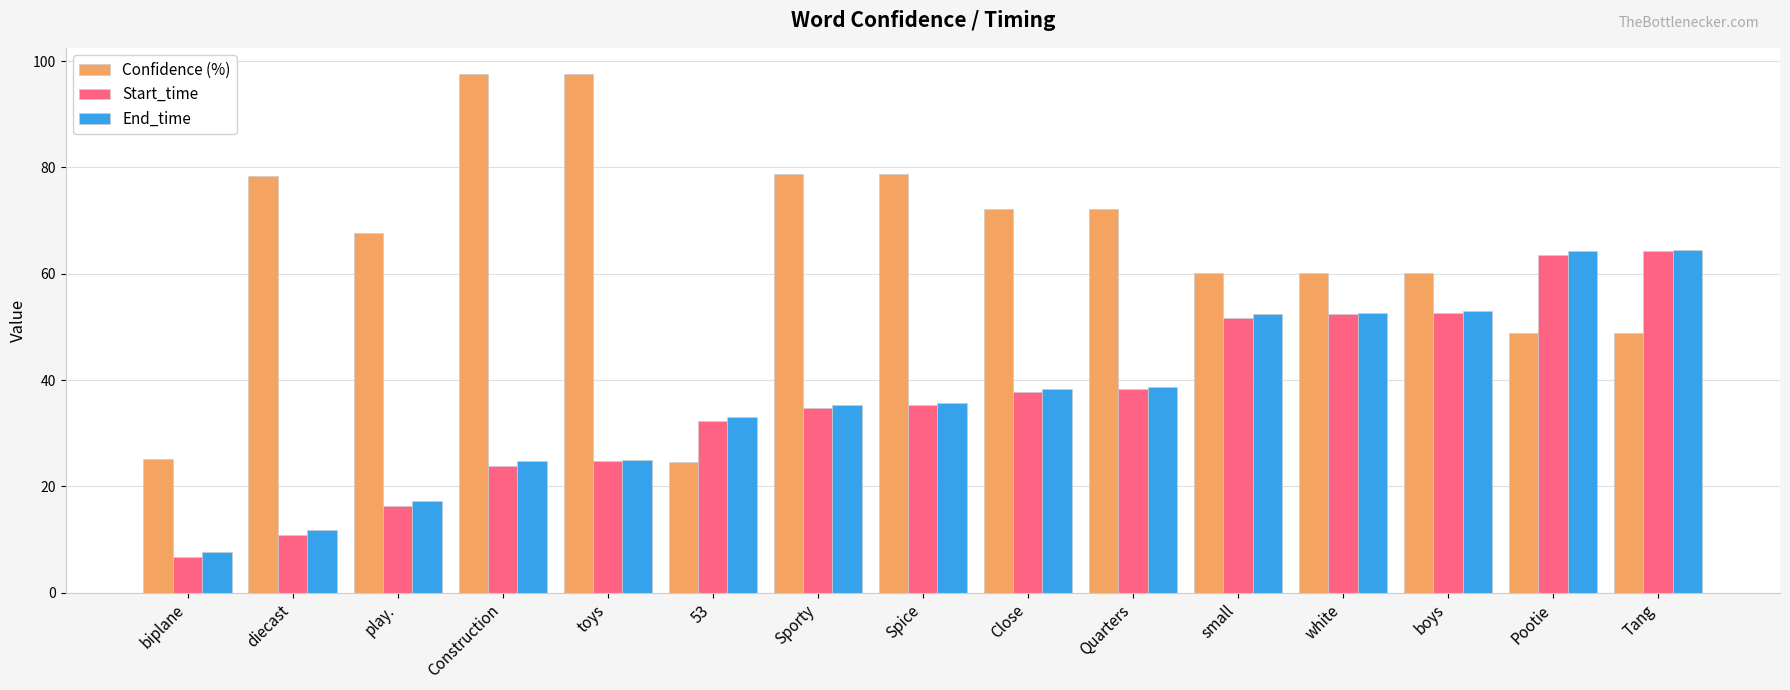

What value does the Confidence (%) series have at Sporty?

78.7